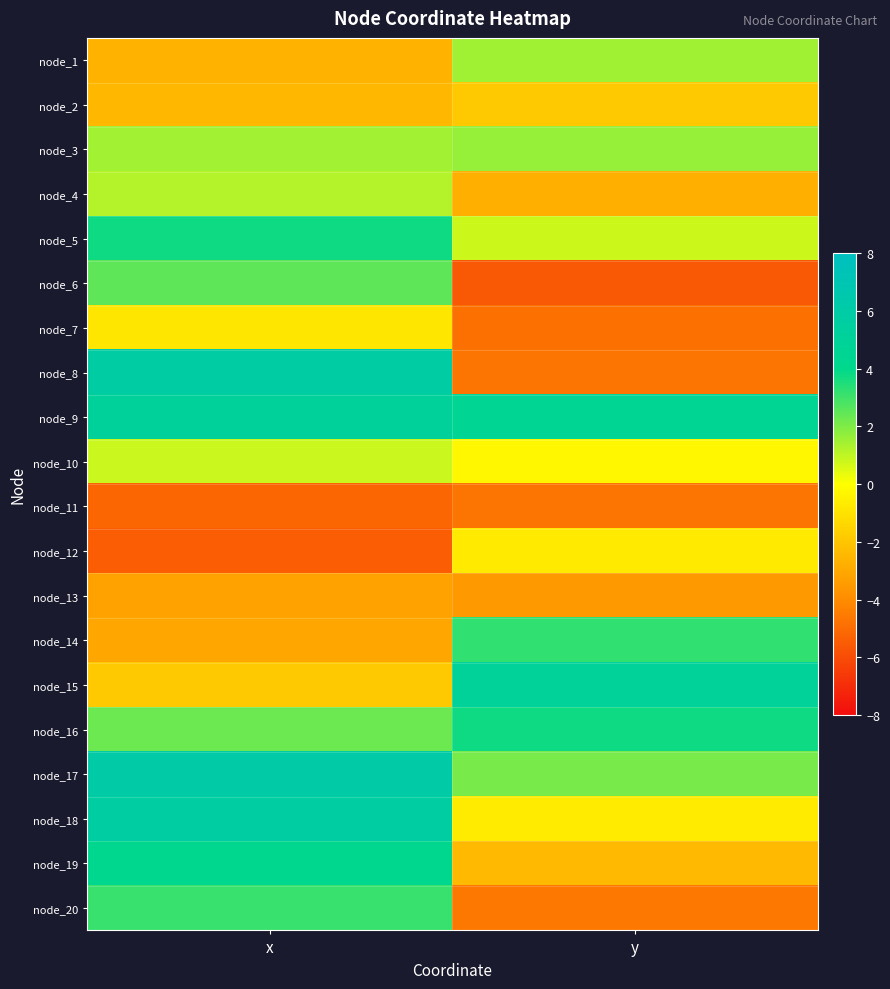

What is the total value across all series at y?

-14.1